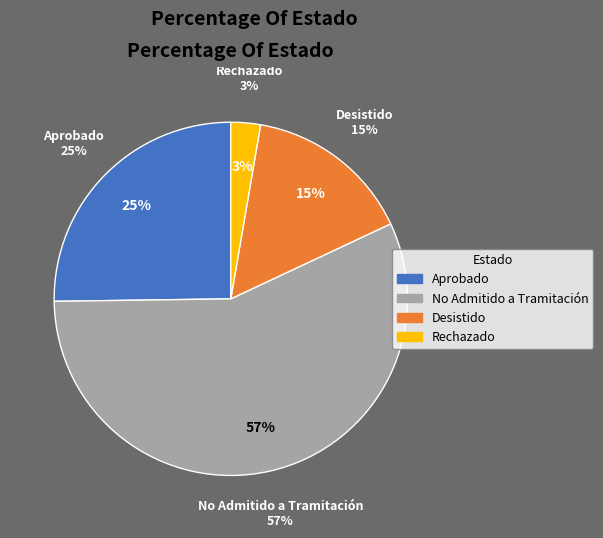

True or false: No Admitido a Tramitación accounts for 49% of the total.

False